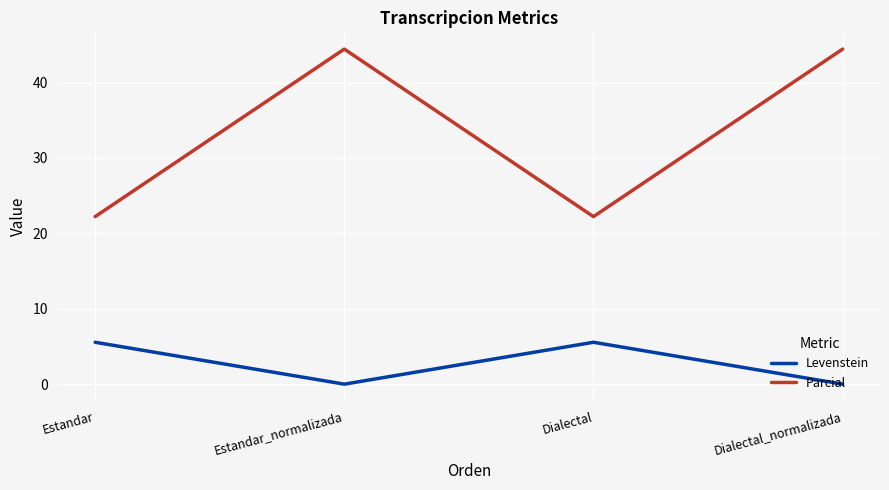

Which series has the largest total across all categories?

Parcial